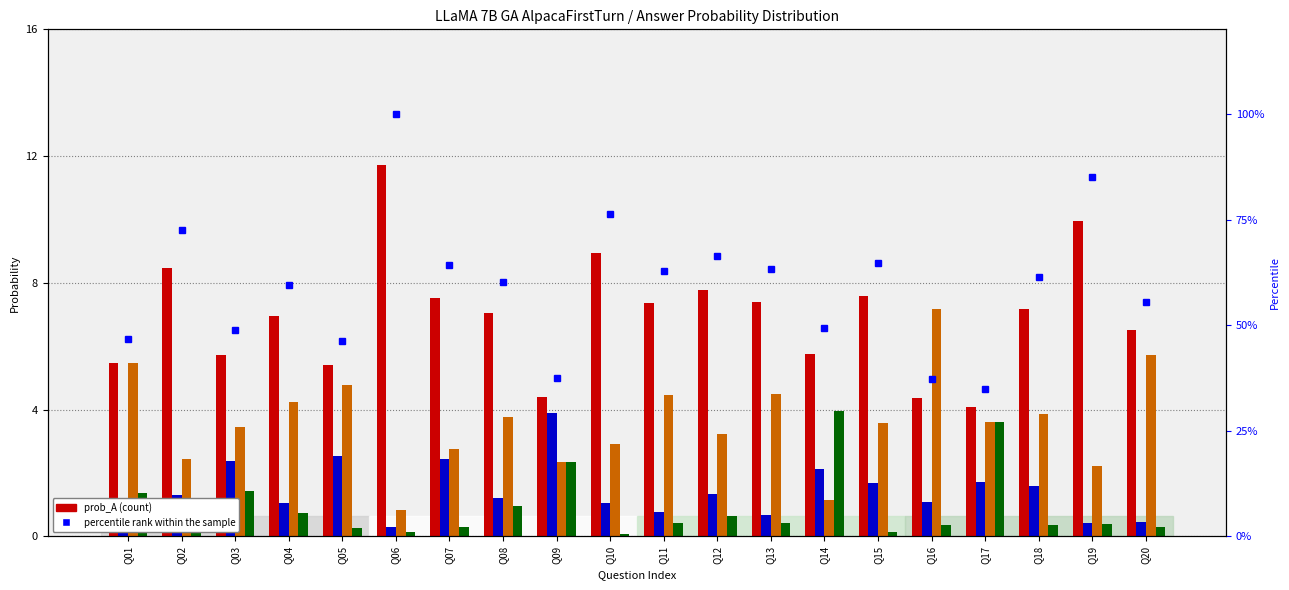

The value of prob_A at Q11 is 4.2. True or false?

False